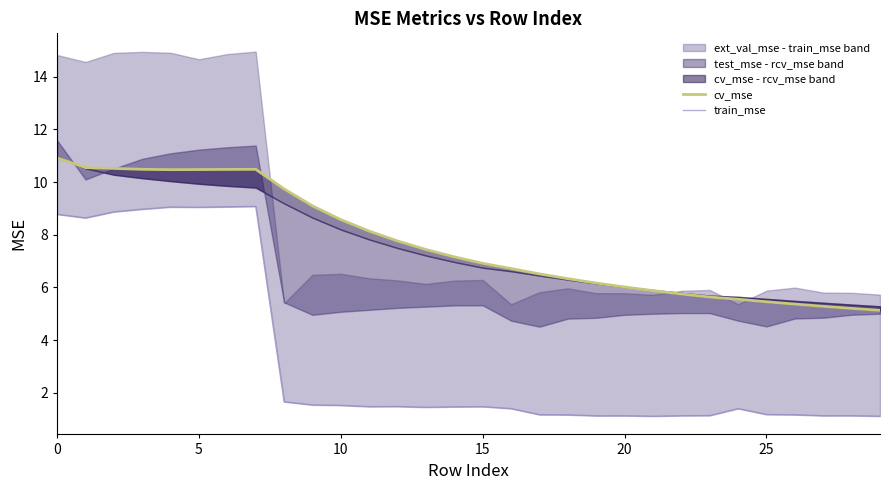

How many lines are shown in the chart?

2